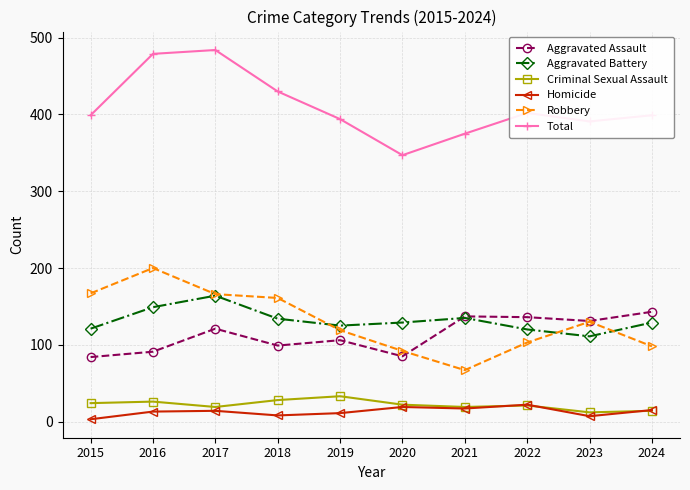

What is the difference between the highest and lowest values at 2022?

381